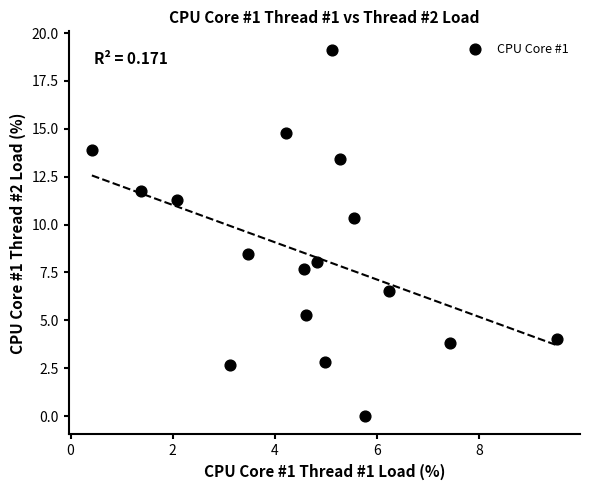

What Y value in the scatter plot is closest to 9?

8.5